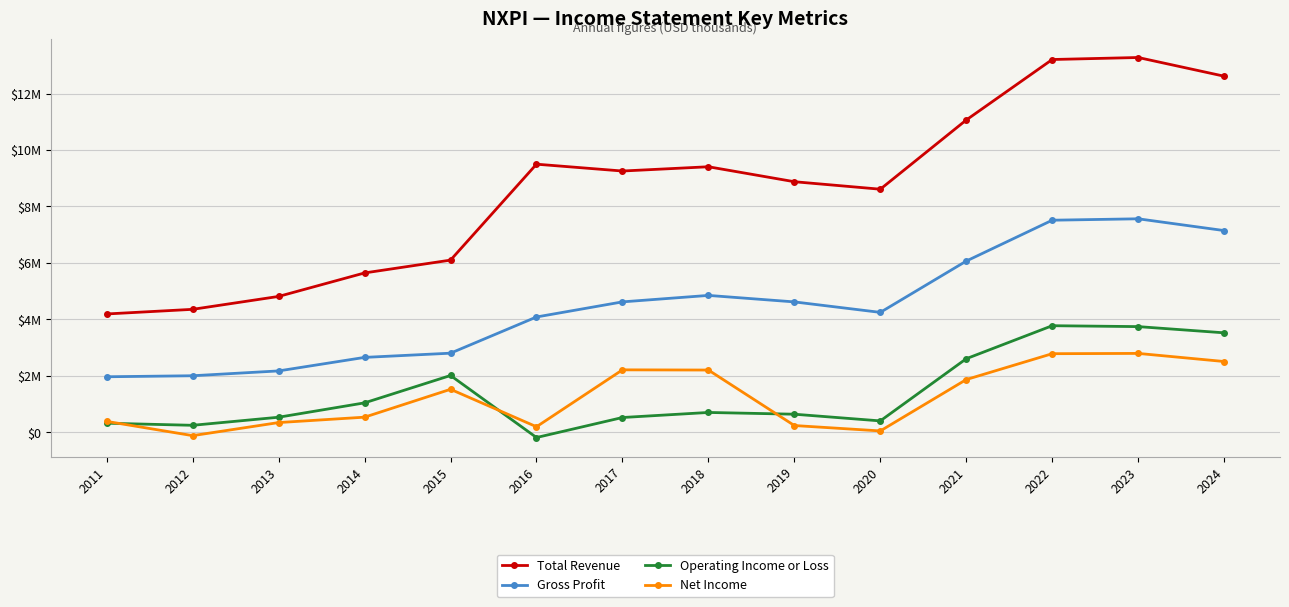

What is the total value across all series at 2020?

13321000